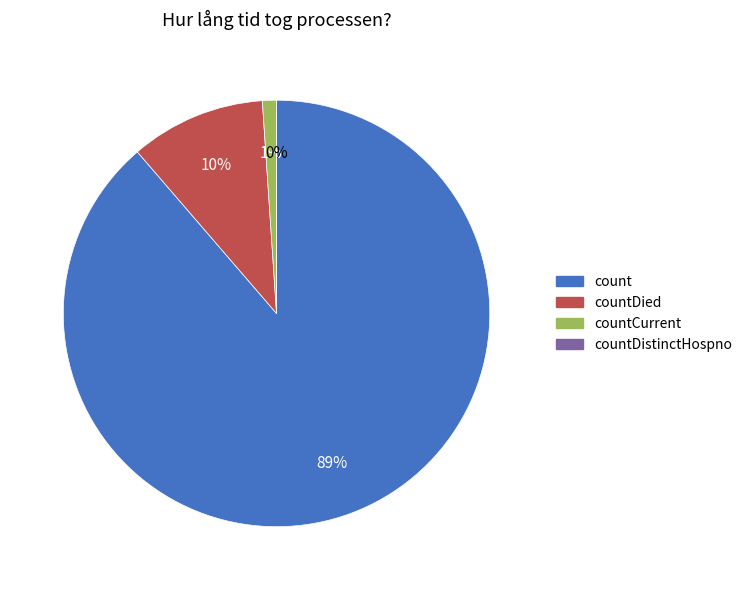

To the nearest percent, what is the combined percentage of count and countCurrent?

90%